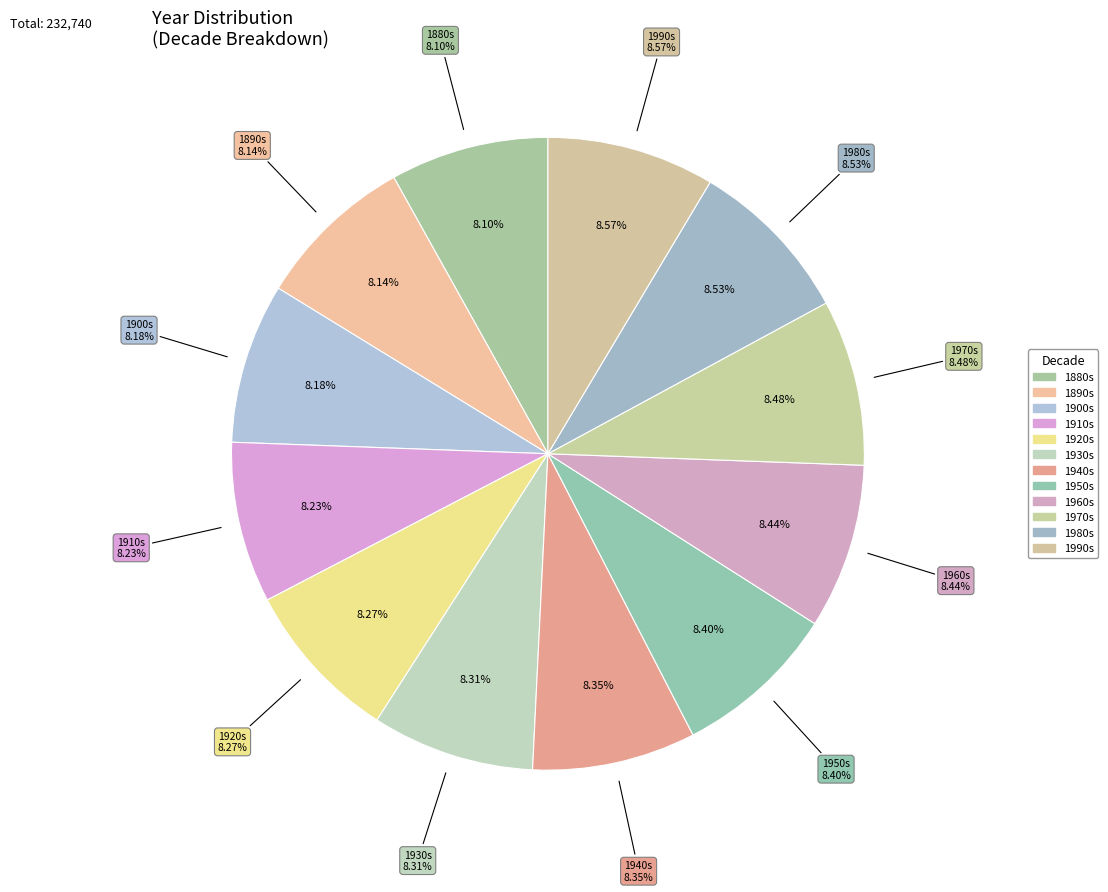

Does 1887 account for over 50% of the chart?

No